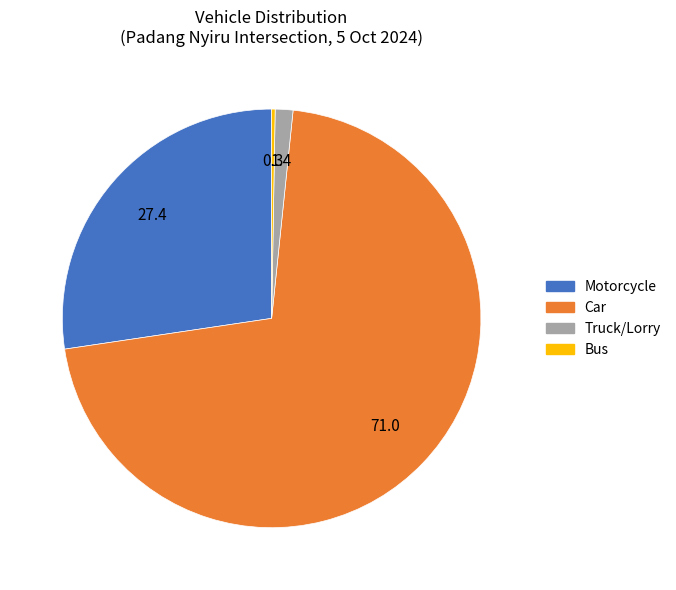

Is there a majority slice in this chart?

Yes